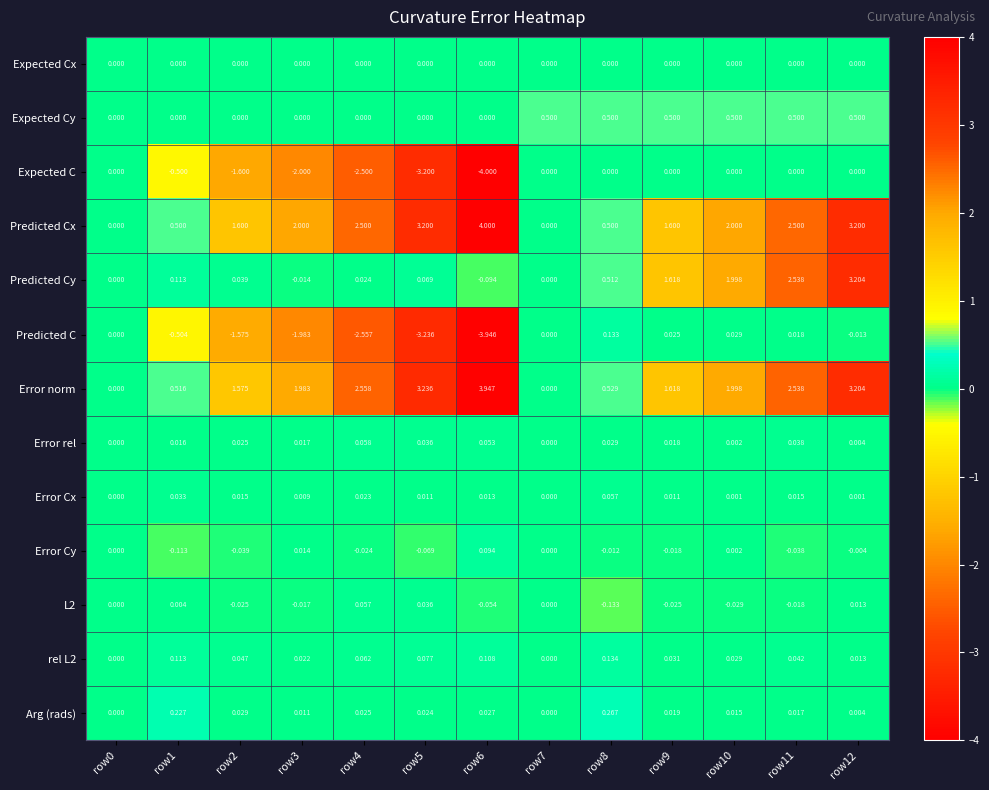

Which series changed the most between row1 and row9?

Predicted Cy